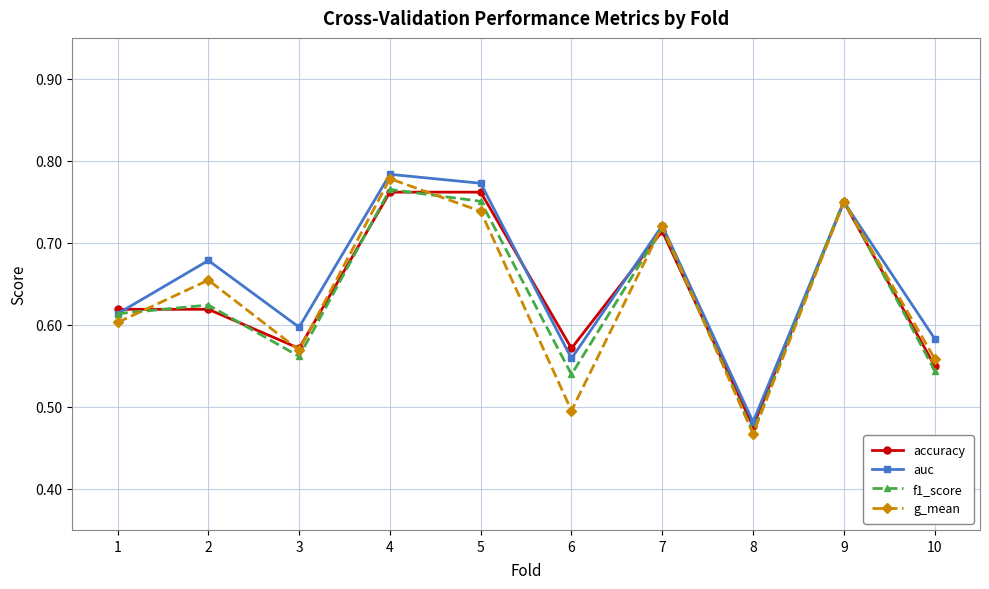

The value of auc at 3 is 1.0. True or false?

False